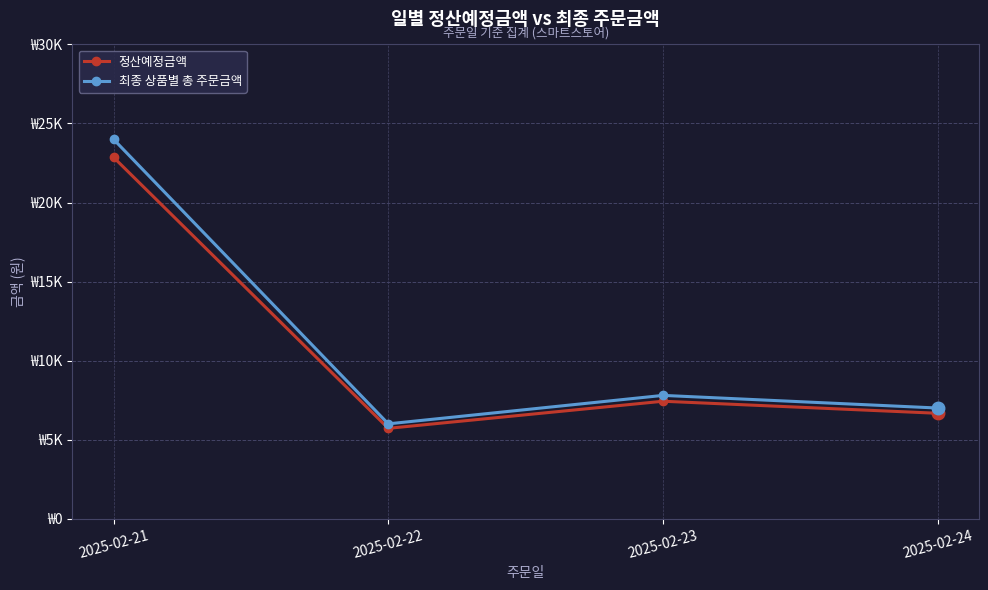

Reading left to right, extract all data points from this chart.

정산예정금액: 22860	5716	7430	6668
최종 상품별 총 주문금액: 24000	6000	7800	7000